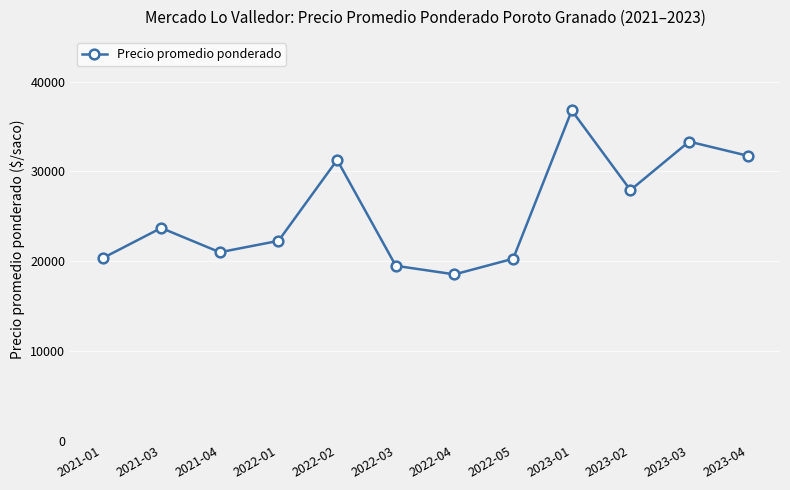

What is the greatest value displayed?

36800